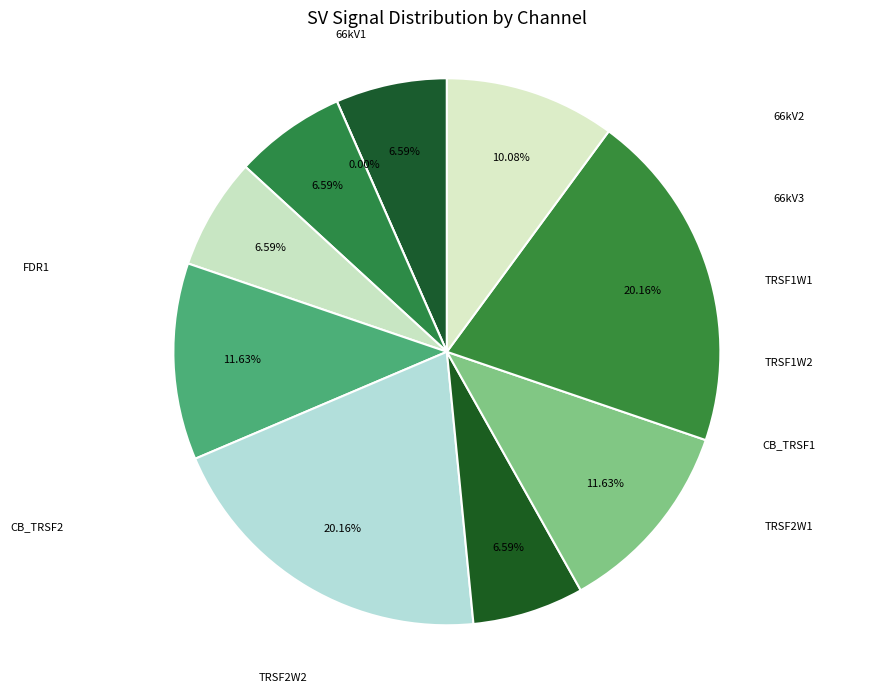

How many segments does this pie chart have?

10